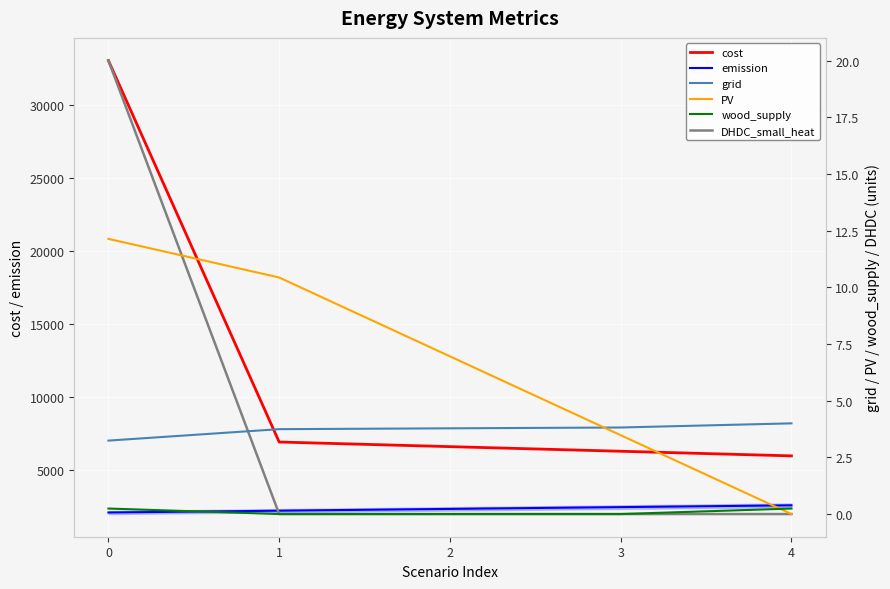

What is the value of the PV point at the 2nd from the left?

10.4